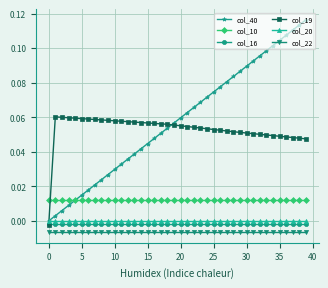

True or false: col_22 and col_16 intersect in this chart.

False